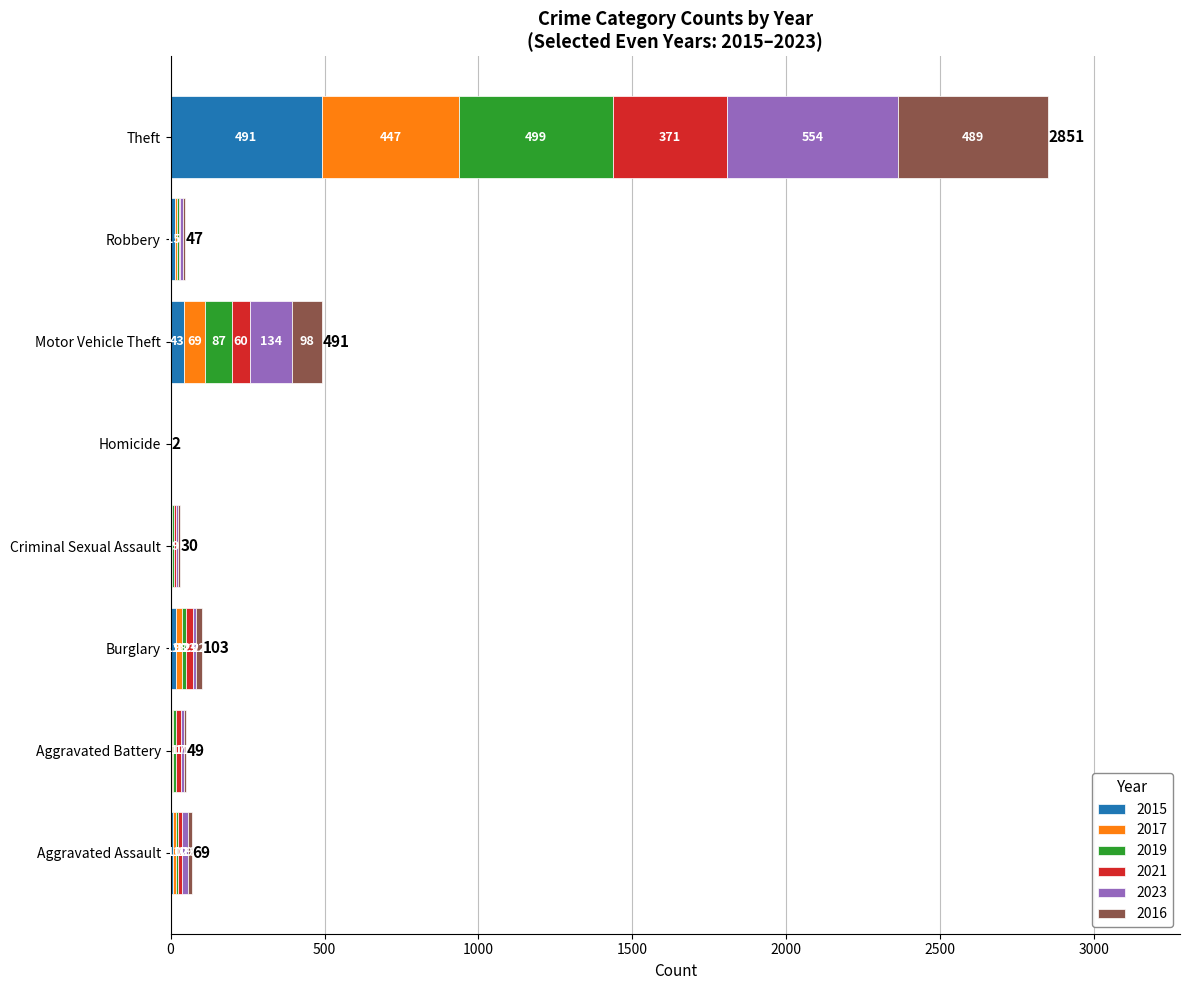

What is the maximum value for 2015?

491